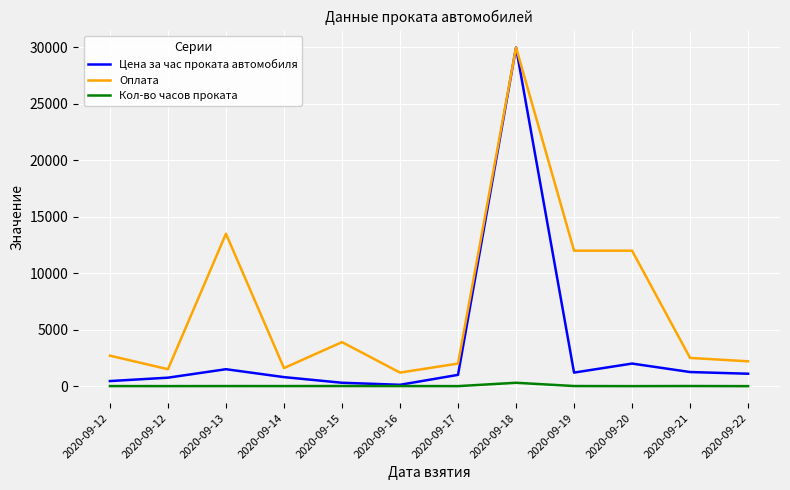

Which series has the largest range (max minus min)?

Цена за час проката автомобиля